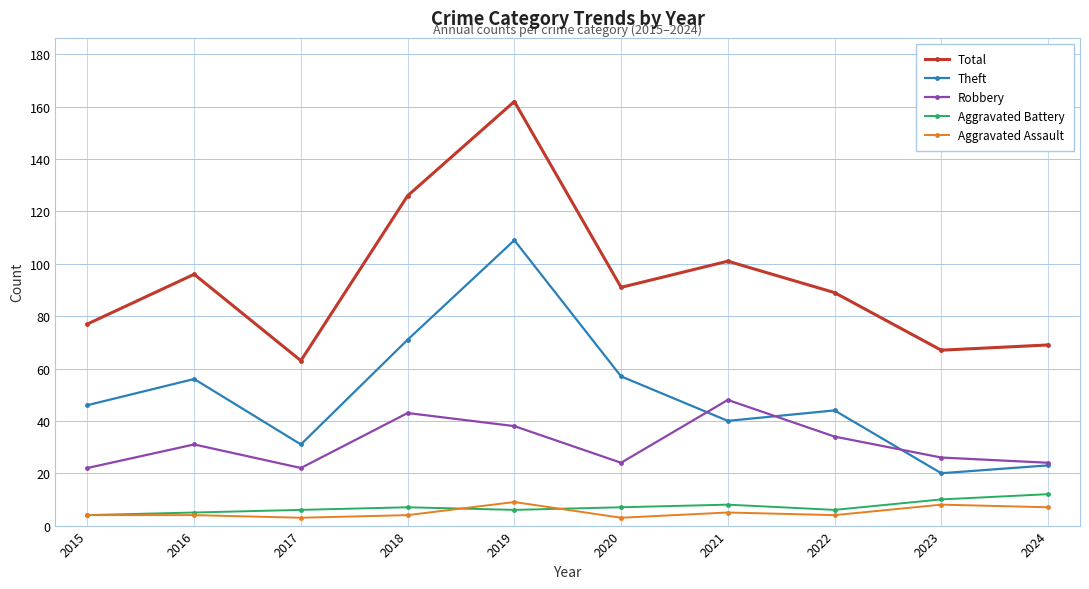

Is it true that Robbery equals 38 at 2019?

True